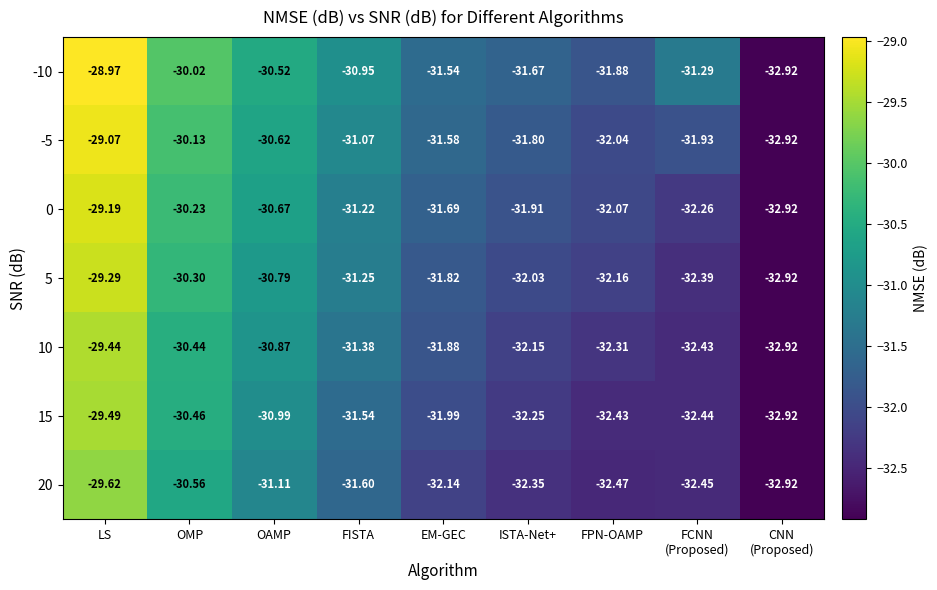

What is the minimum value shown in the chart?

-32.9